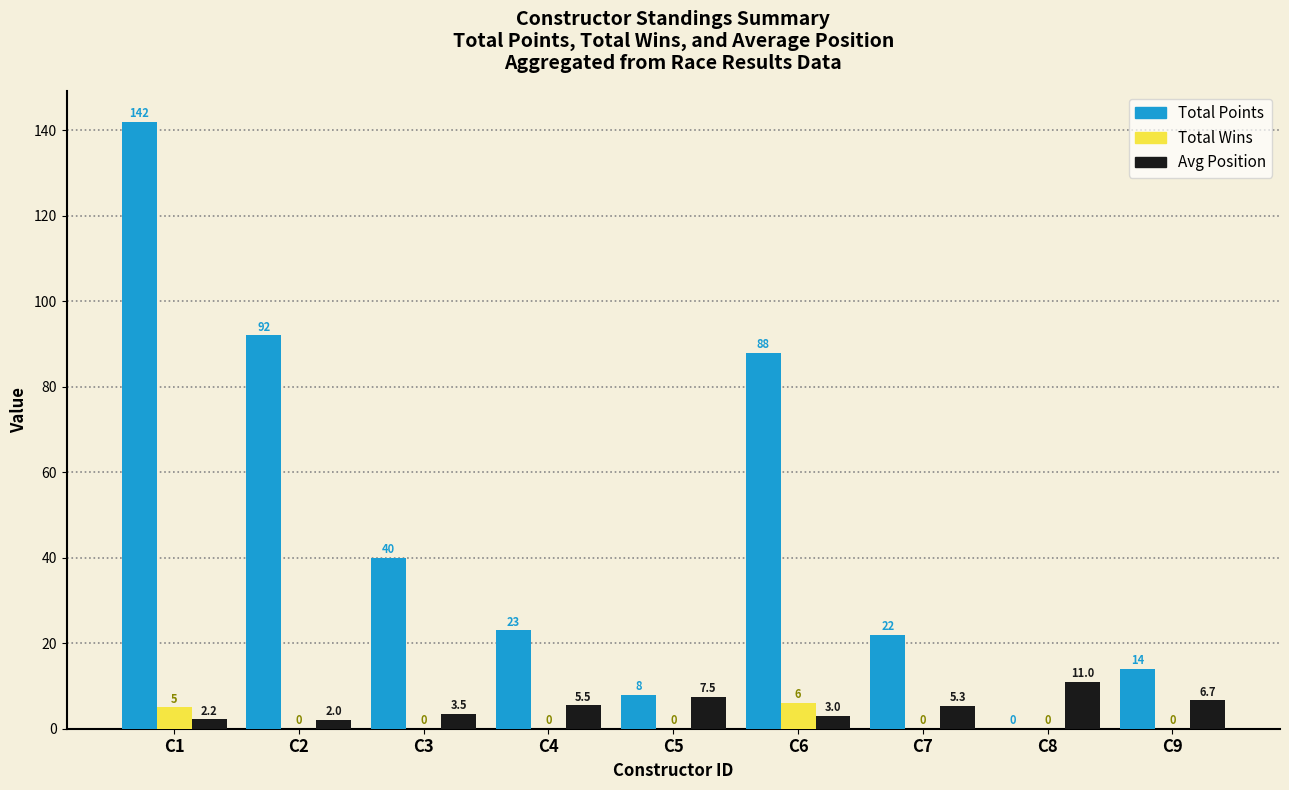

What is the greatest value displayed?

142.0